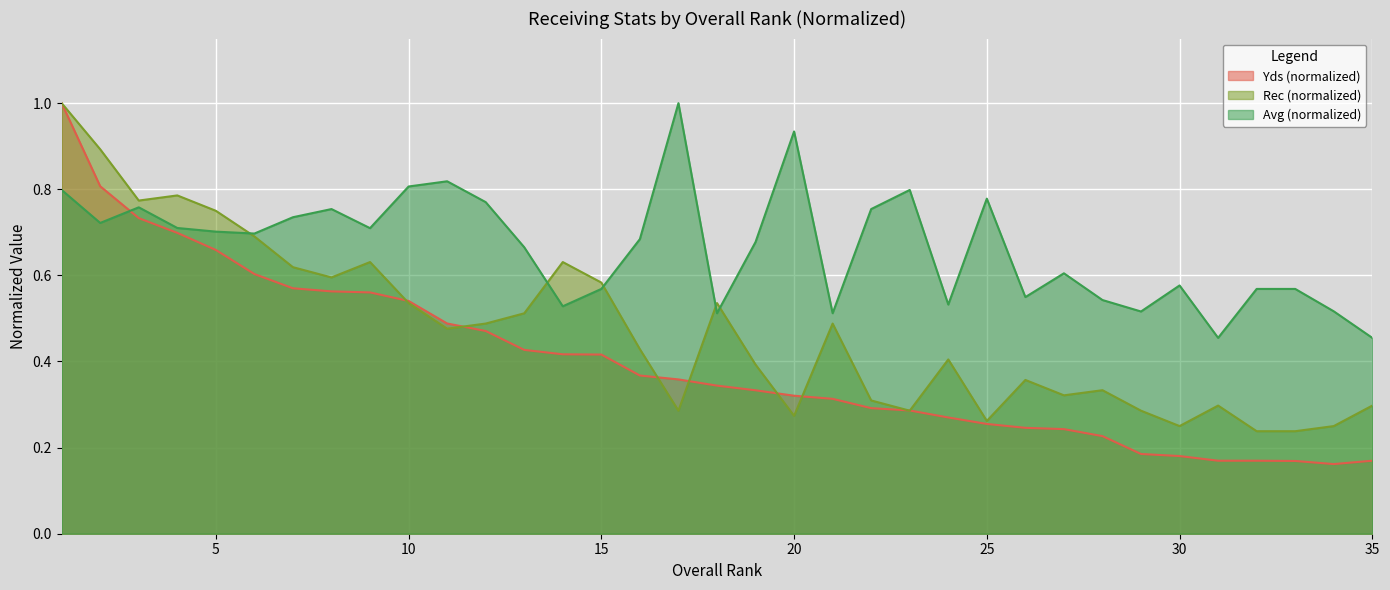

Reading right to left, what are all the values shown in this chart?

Yds: 0.2	0.2	0.2	0.2	0.2	0.2	0.2	0.2	0.2	0.2	0.3	0.3	0.3	0.3	0.3	0.3	0.3	0.3	0.4	0.4	0.4	0.4	0.4	0.5	0.5	0.5	0.6	0.6	0.6	0.6	0.7	0.7	0.7	0.8	1.0
Rec: 0.3	0.2	0.2	0.2	0.3	0.2	0.3	0.3	0.3	0.4	0.3	0.4	0.3	0.3	0.5	0.3	0.4	0.5	0.3	0.4	0.6	0.6	0.5	0.5	0.5	0.5	0.6	0.6	0.6	0.7	0.8	0.8	0.8	0.9	1.0
Avg: 0.5	0.5	0.6	0.6	0.5	0.6	0.5	0.5	0.6	0.5	0.8	0.5	0.8	0.8	0.5	0.9	0.7	0.5	1.0	0.7	0.6	0.5	0.7	0.8	0.8	0.8	0.7	0.8	0.7	0.7	0.7	0.7	0.8	0.7	0.8